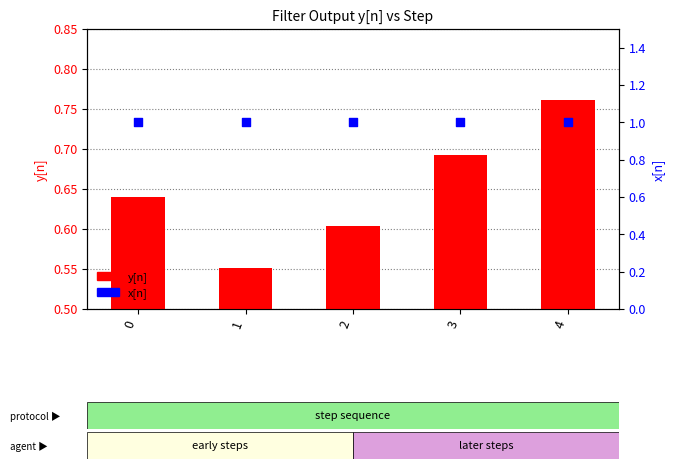

Which series has the largest total across all categories?

x[n]